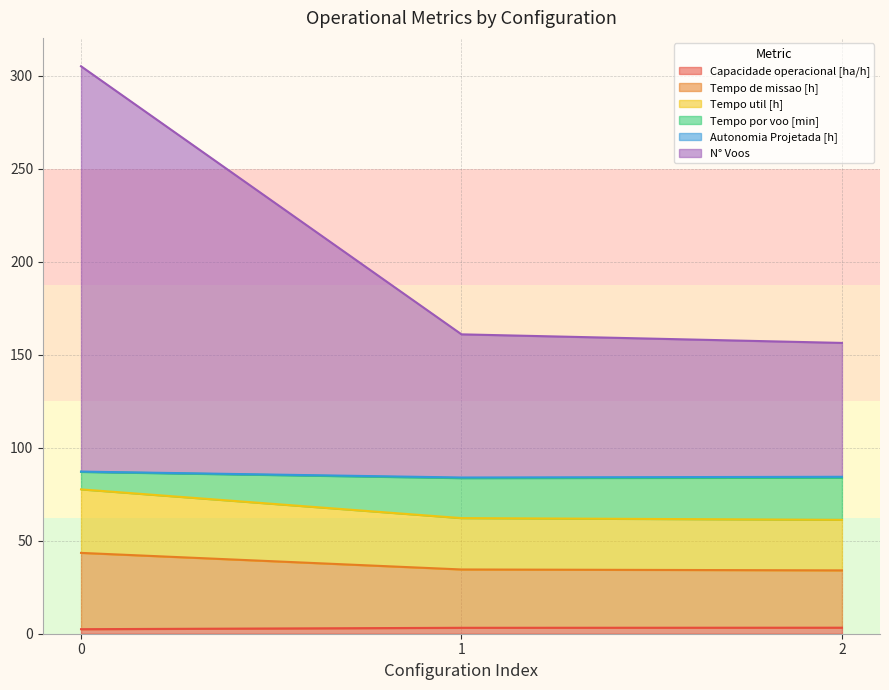

How many data points in Tempo util [h] are above 62?

2